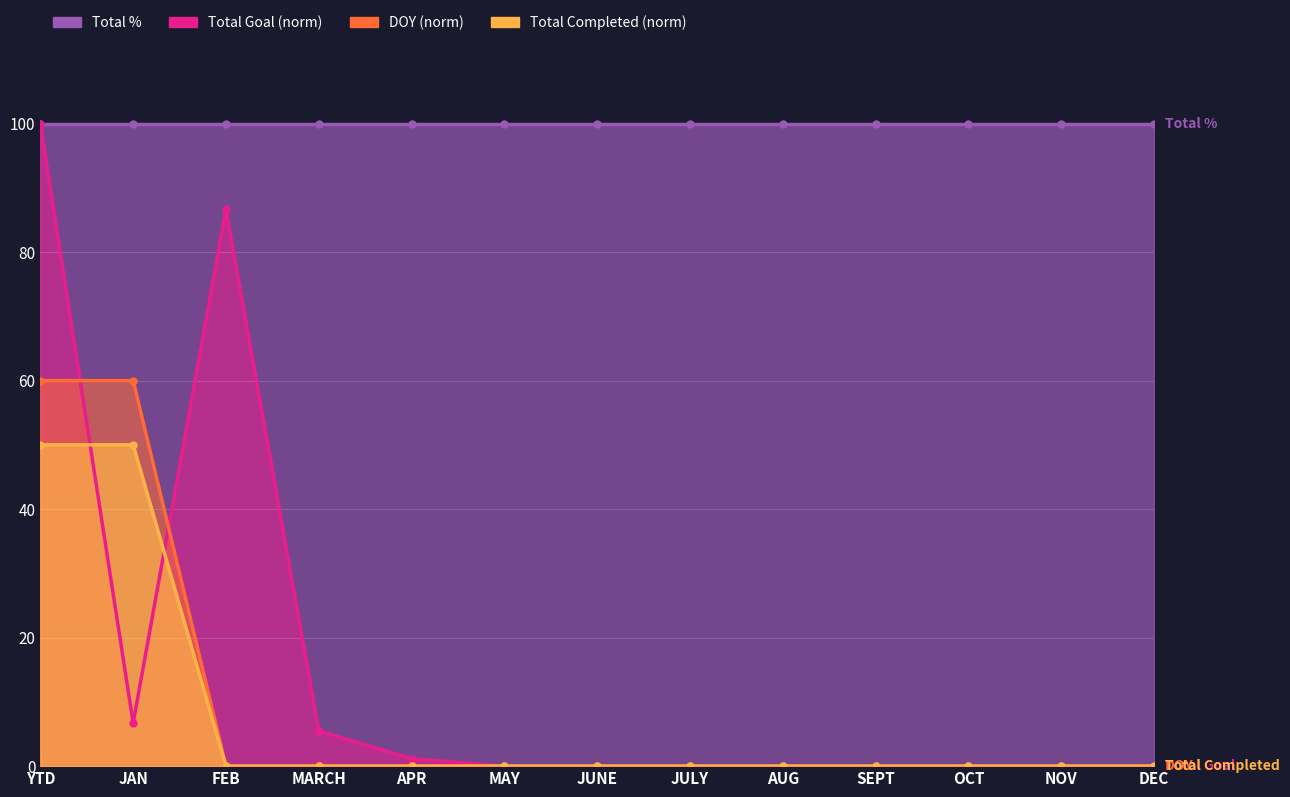

True or false: Total Goal (norm) and DOY (norm) cross at least once.

True